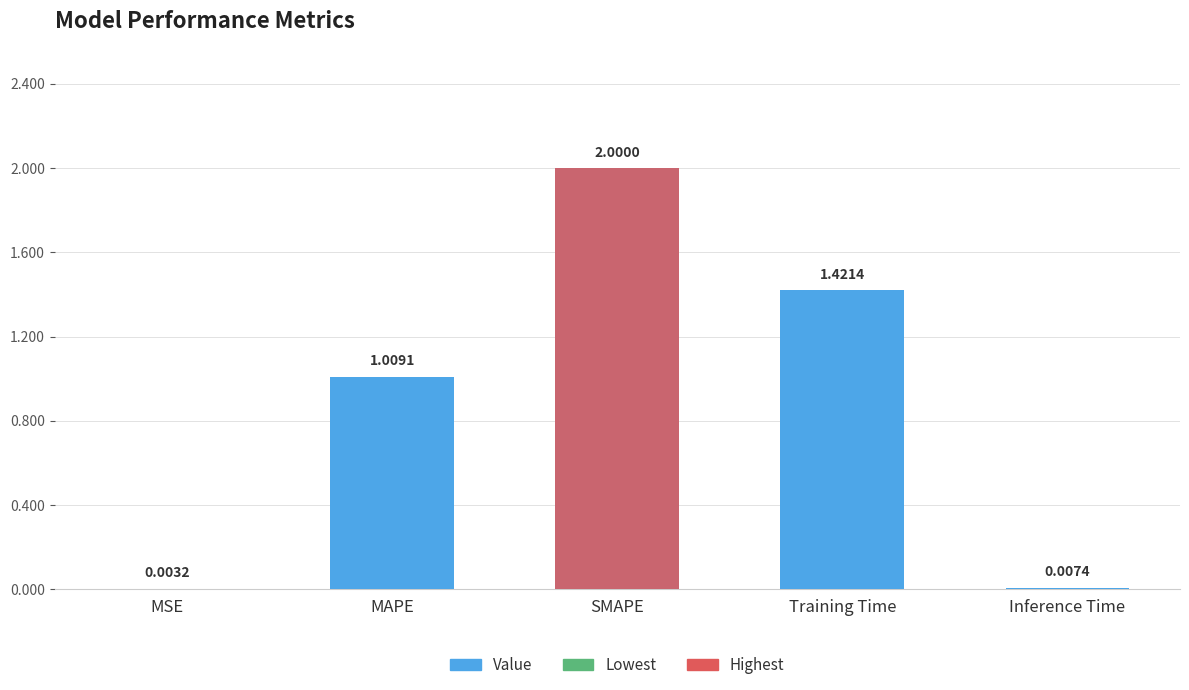

What is the difference between the maximum and minimum values?

2.0